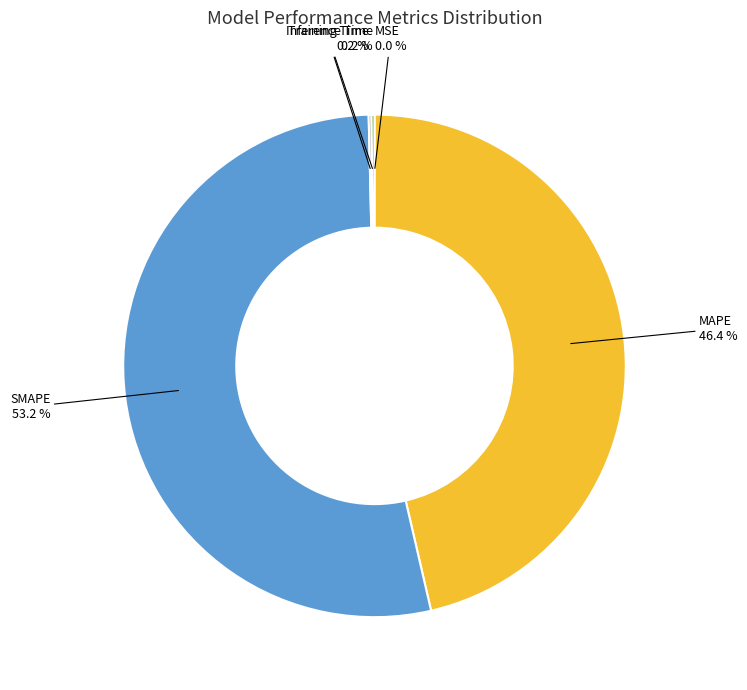

Is there any slice that represents more than half of the pie?

Yes